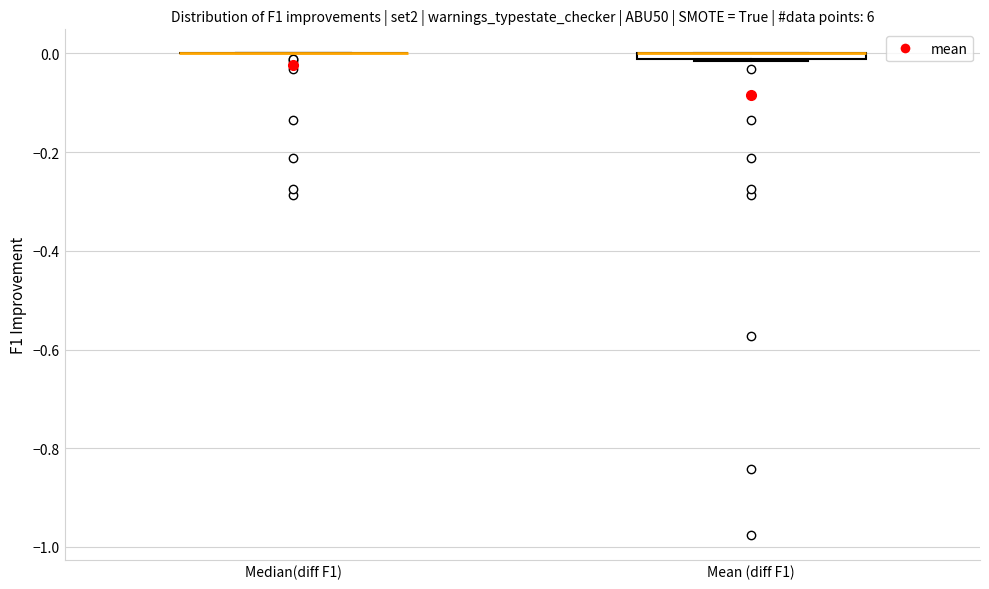

Where is the upper edge of the box for Mean (diff F1) on the y-axis? The values are not printed on the chart, so give them approximately, as read against the axis.

0.00